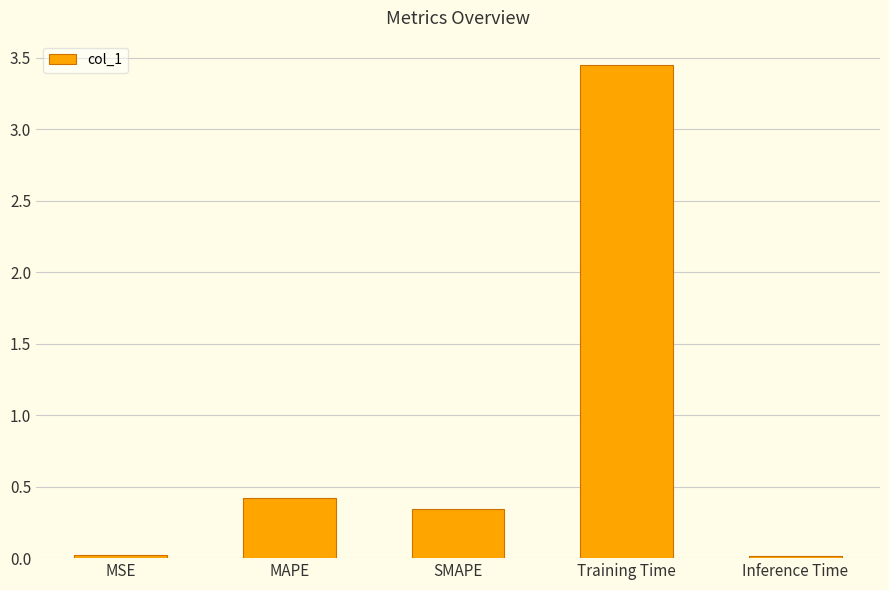

How many bars are there in total?

5